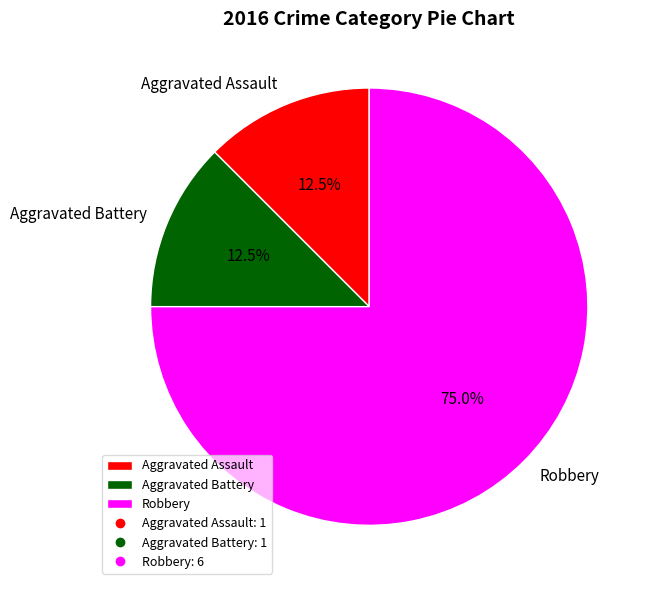

Is there any slice that represents more than half of the pie?

Yes